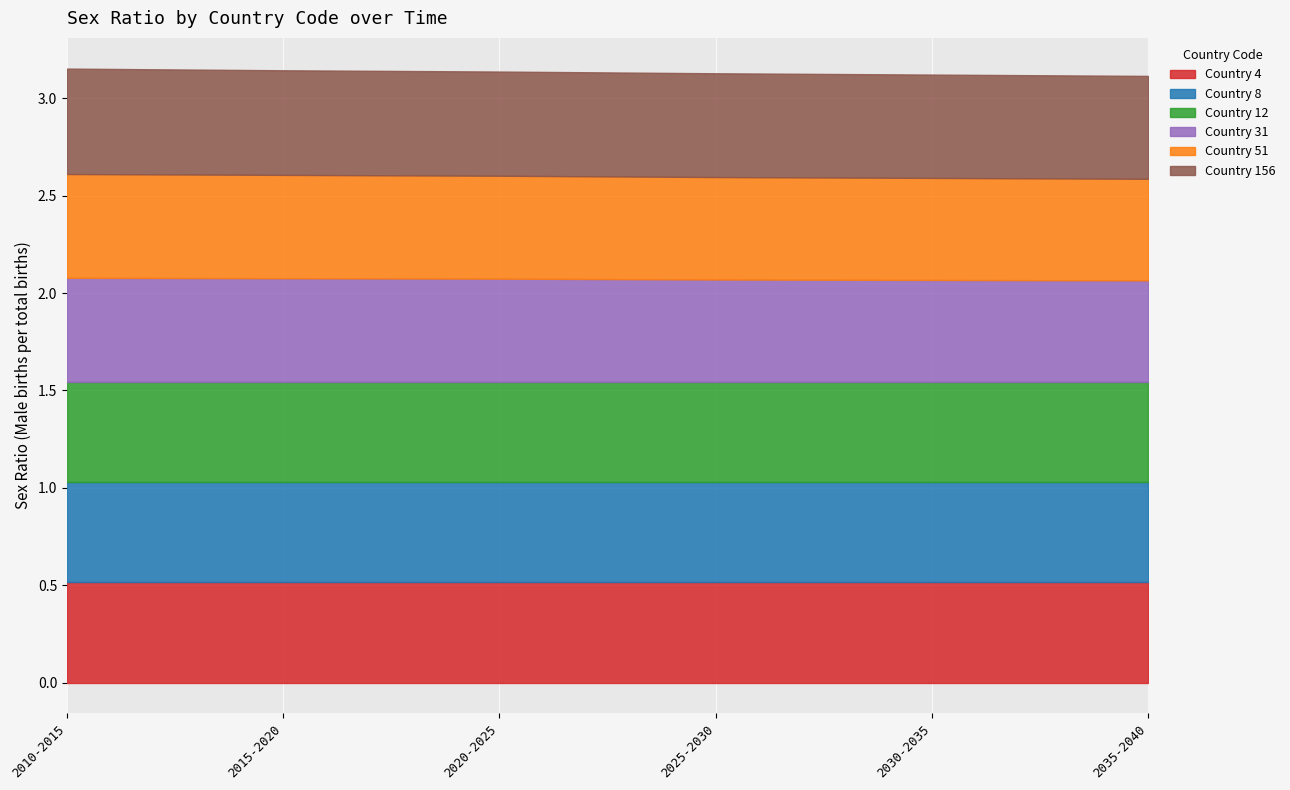

Reading left to right, extract all data points from this chart.

4: 0.5	0.5	0.5	0.5	0.5	0.5
8: 0.5	0.5	0.5	0.5	0.5	0.5
12: 0.5	0.5	0.5	0.5	0.5	0.5
31: 0.5	0.5	0.5	0.5	0.5	0.5
51: 0.5	0.5	0.5	0.5	0.5	0.5
156: 0.5	0.5	0.5	0.5	0.5	0.5